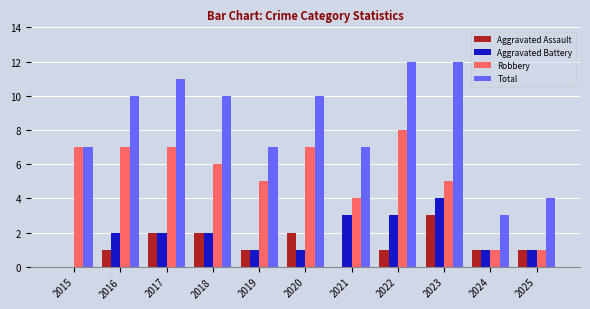

Which series has the largest range (max minus min)?

Total